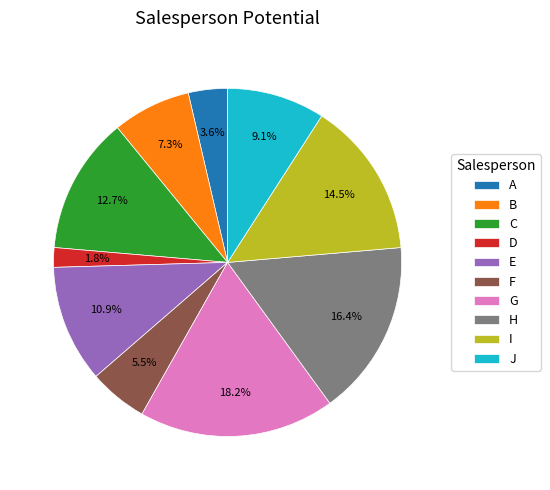

Is it true that A is 4% of the pie?

True